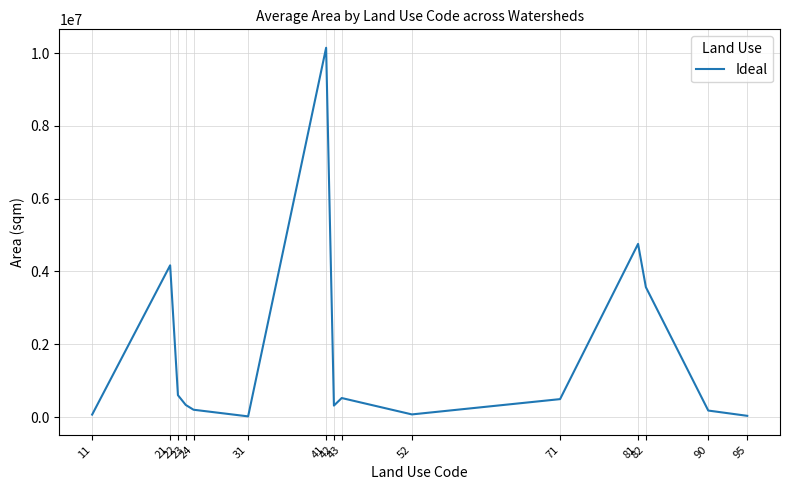

Approximately how many times larger is the value at 90 compared to 43?

0.3